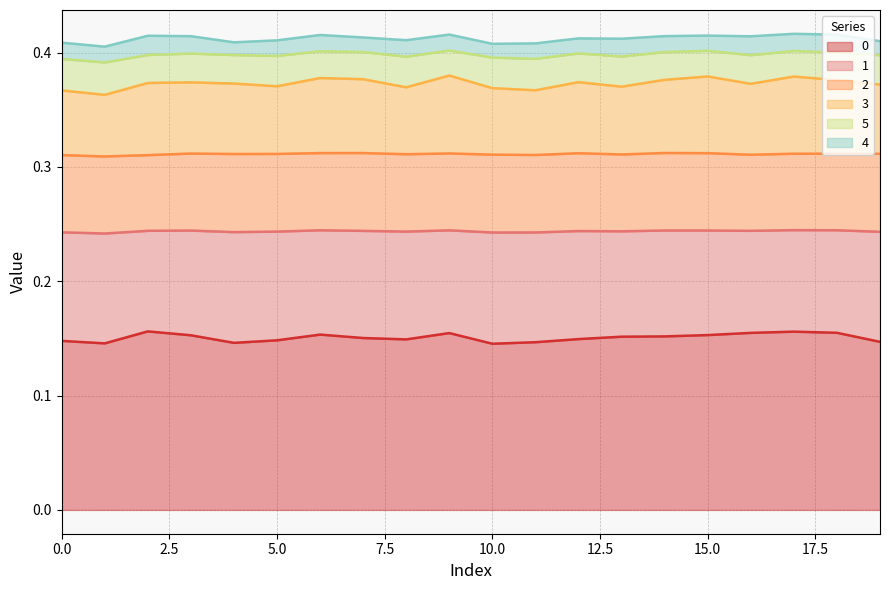

True or false: 4 and 3 intersect in this chart.

False